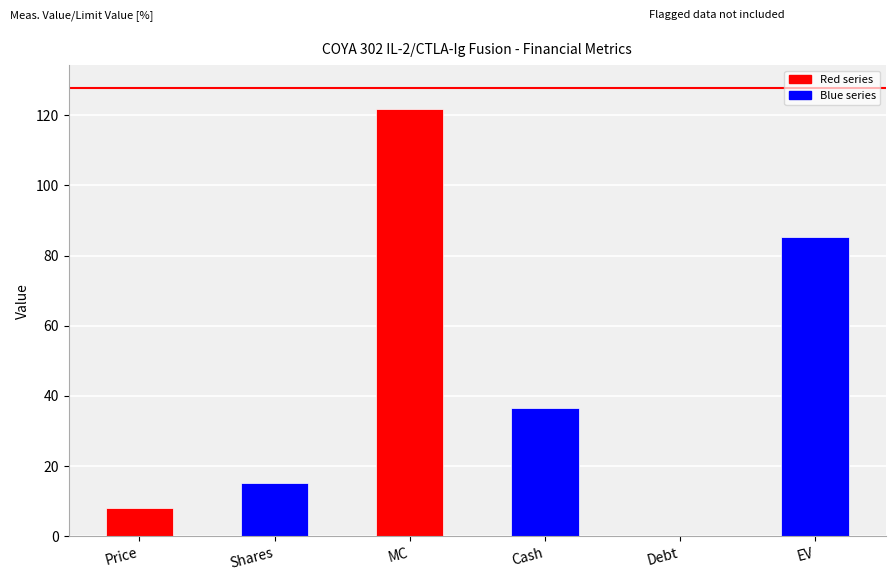

What is the sum of all values?

266.8